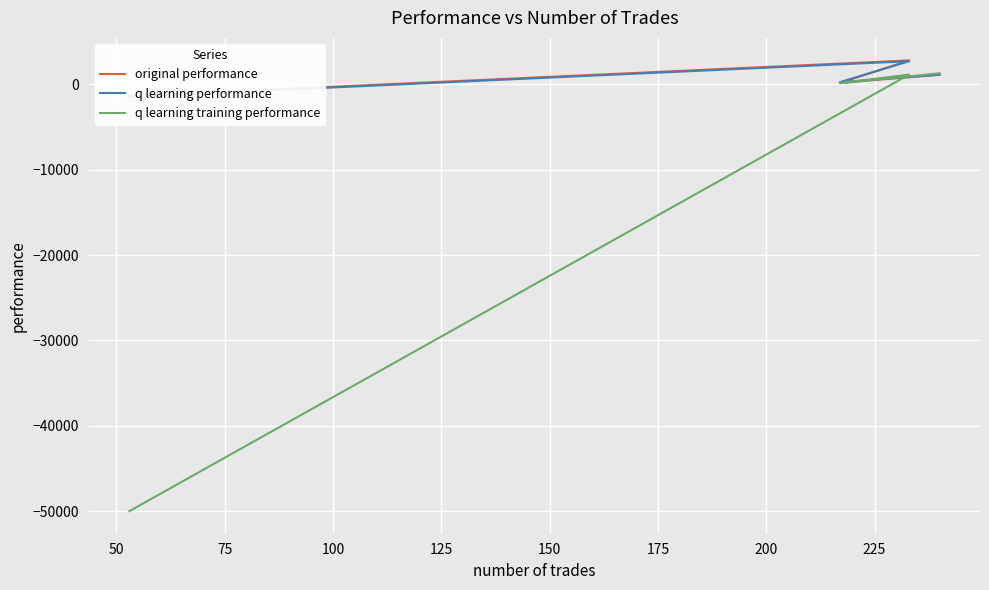

What is the difference between the original performance values at 75 and 50?

2636.2